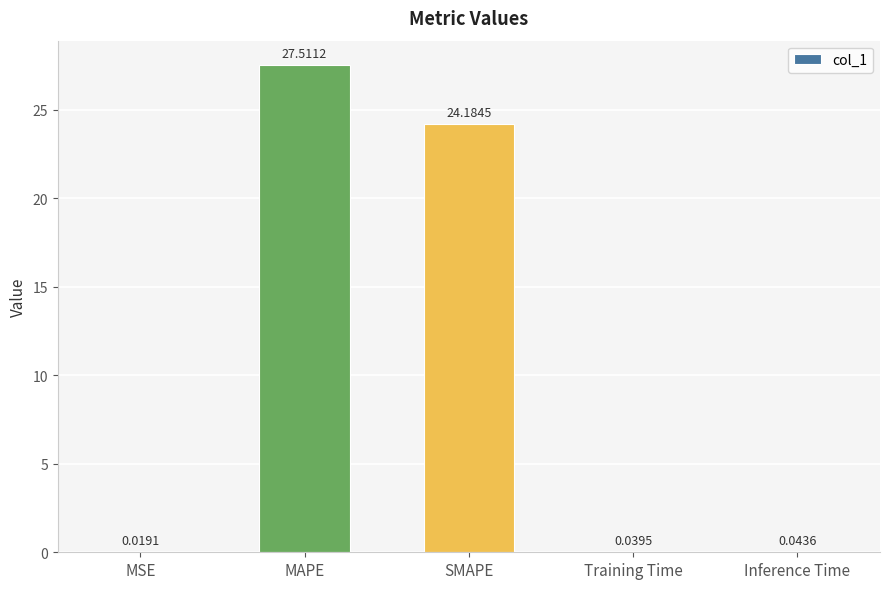

What is the sum of all values?

51.8